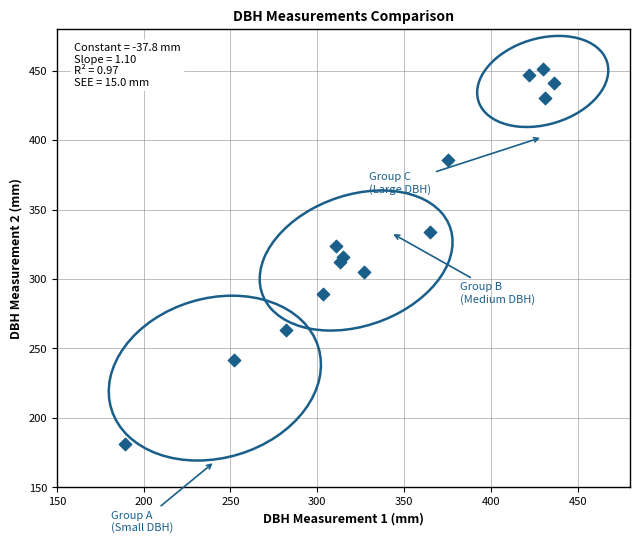

What is the range of Y values (max minus min)?

270